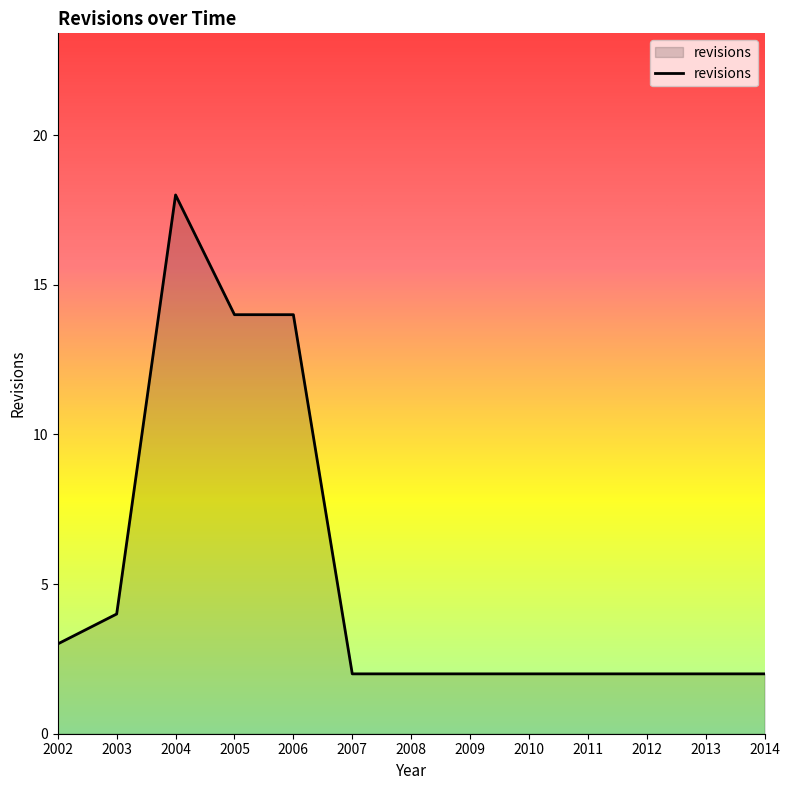

What is the smallest value displayed?

2